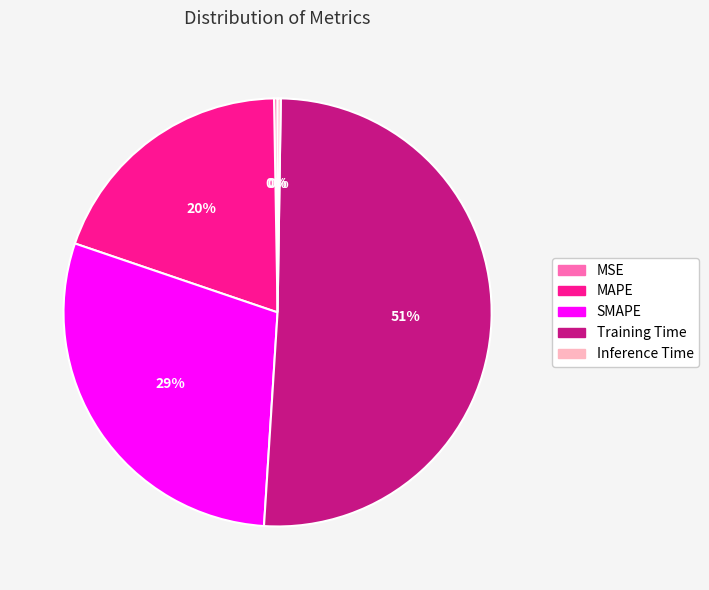

To the nearest percent, what is the average slice percentage?

20%